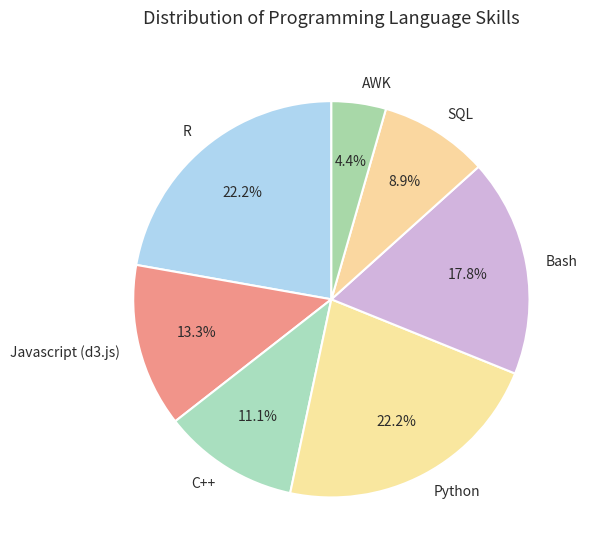

Which category has the smallest portion of the pie?

AWK